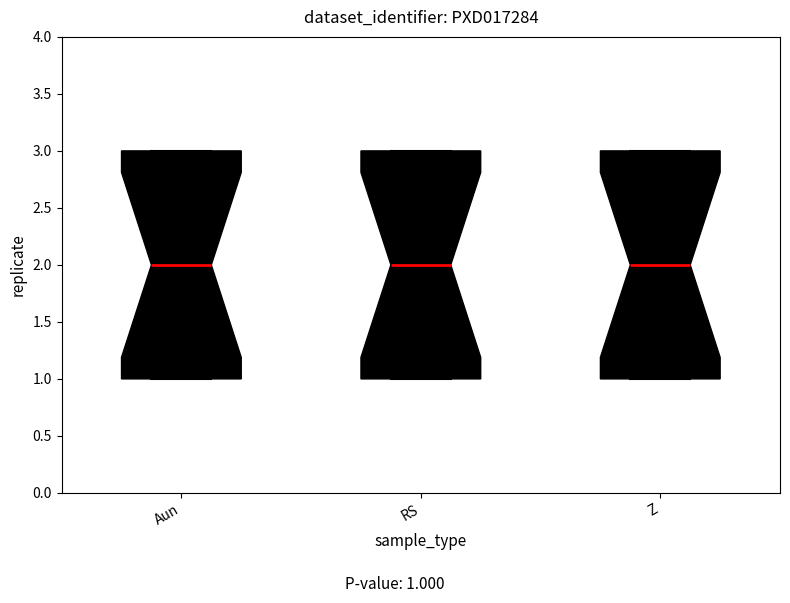

Where is the lower edge of the box for Aun on the y-axis? The values are not printed on the chart, so give them approximately, as read against the axis.

1